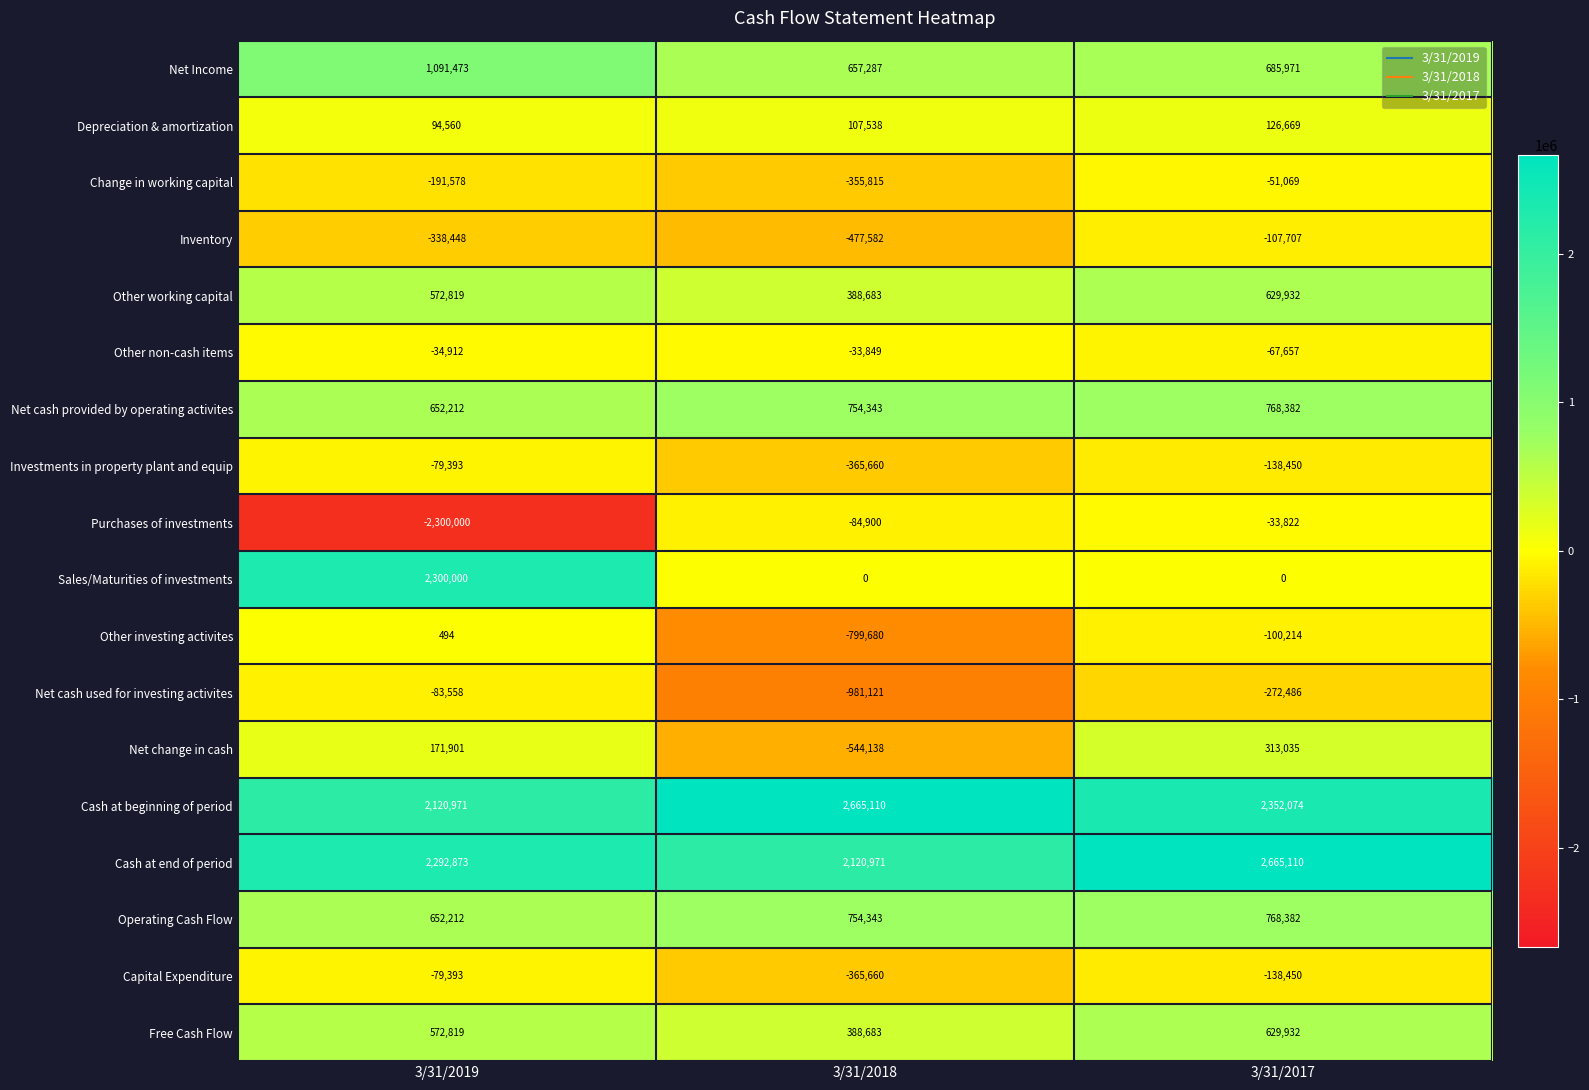

What is the smallest value displayed?

-2300000